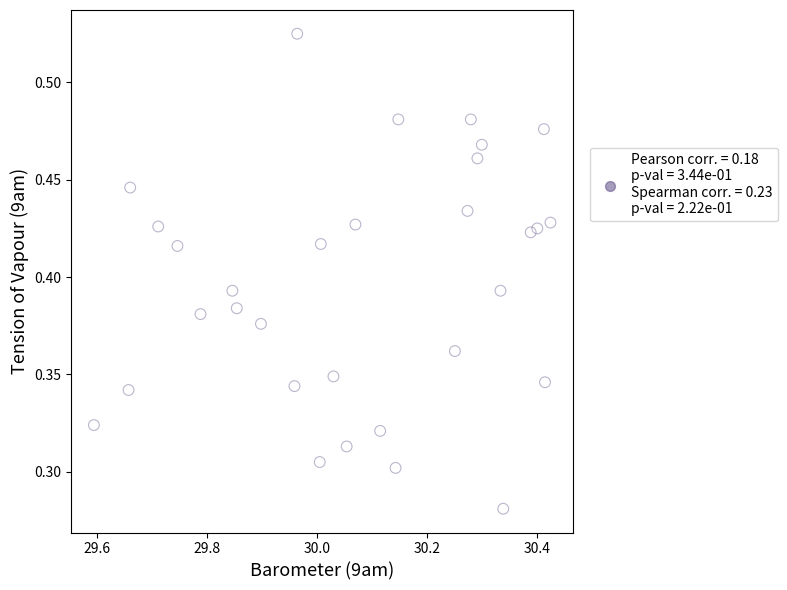

What is the range of X values (max minus min)?

0.8